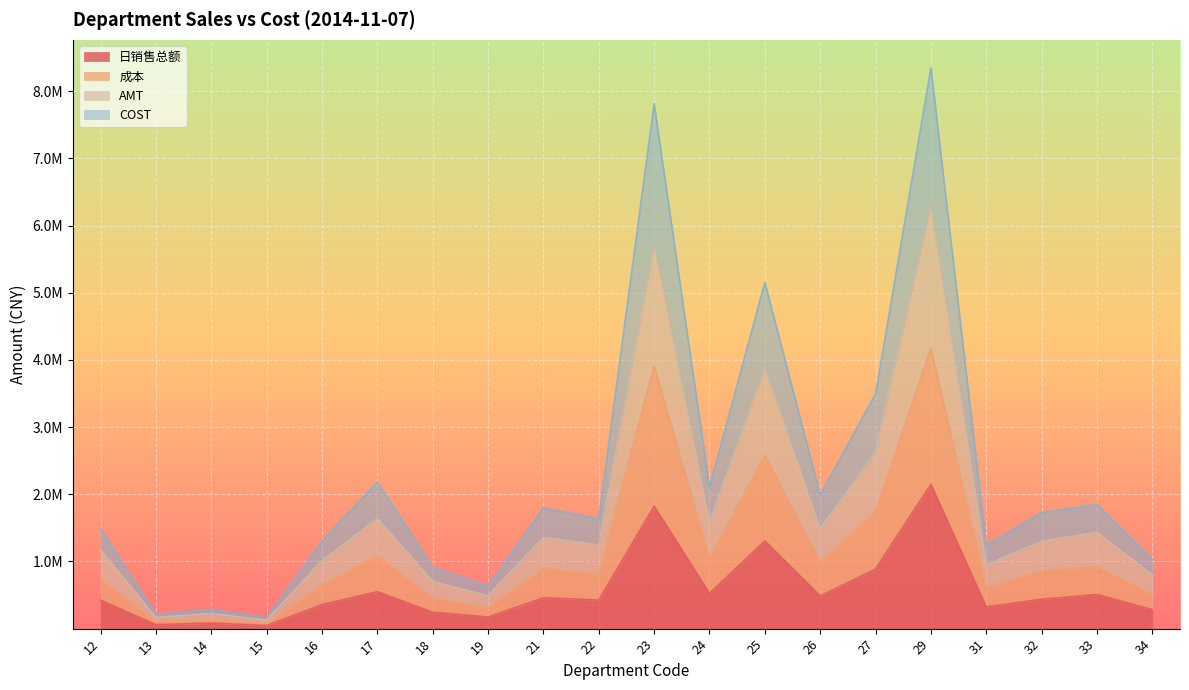

What is the sum of the AMT values at 21 and 14?

1584285.1